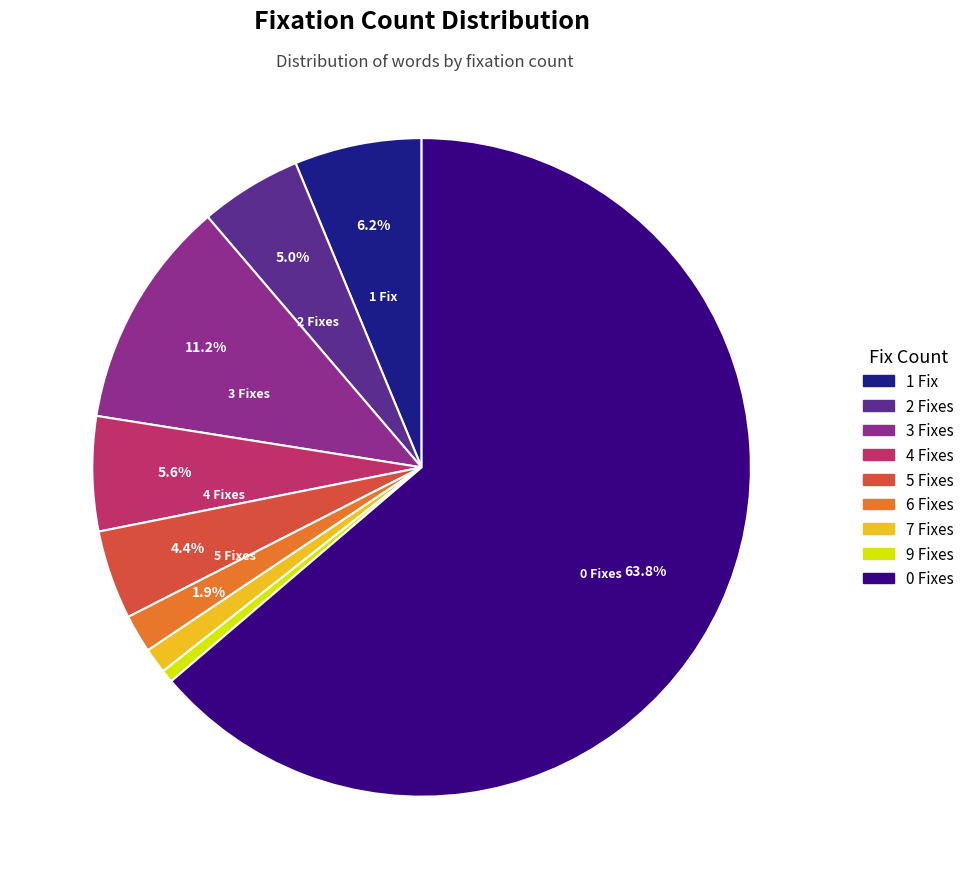

Does any single category account for the majority?

Yes